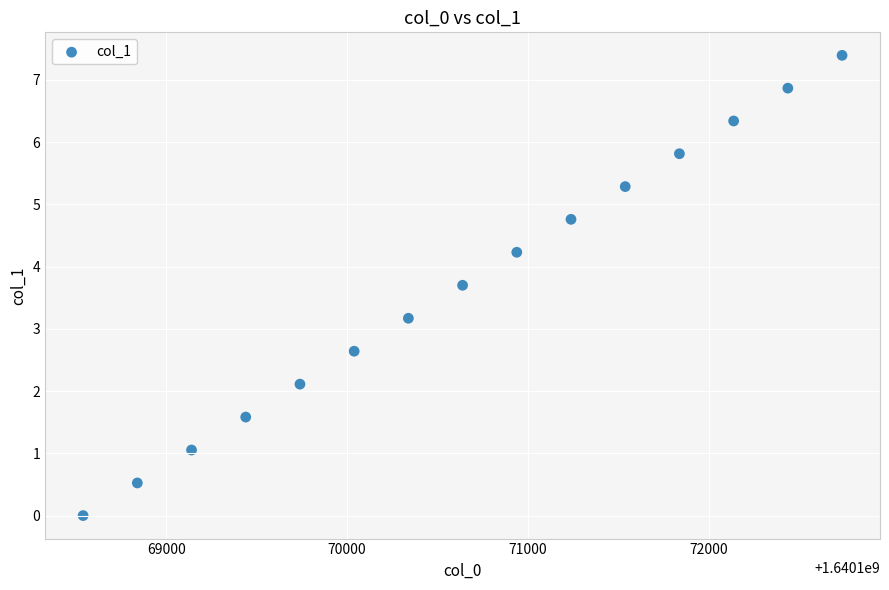

What is the range of X values (max minus min)?

4200.0